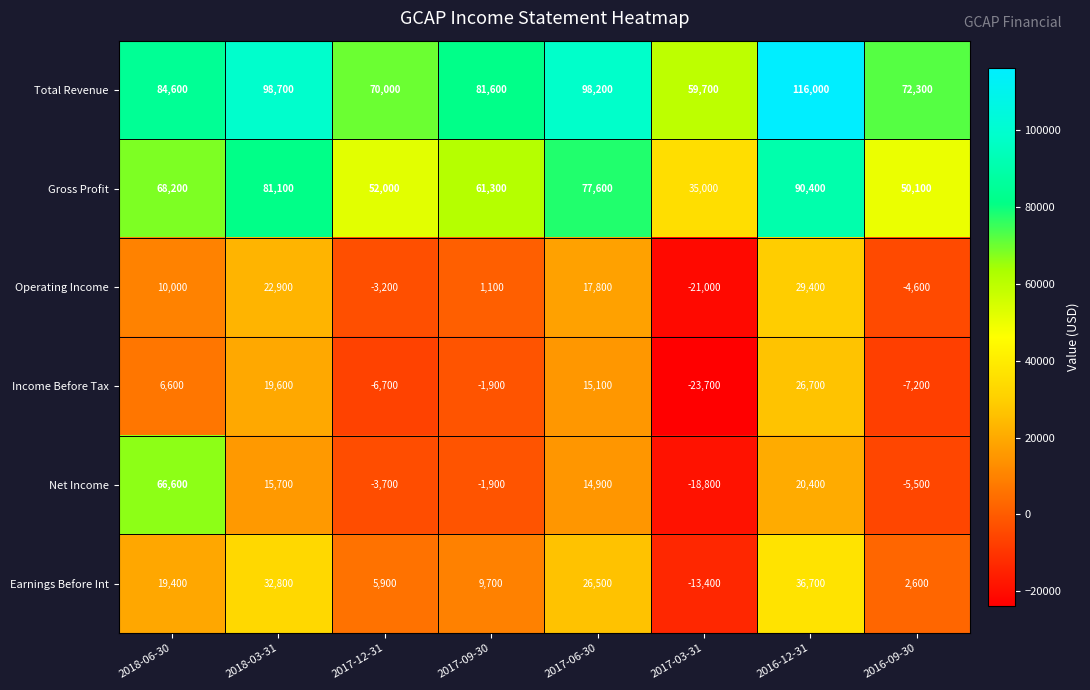

Rank the categories by Total Revenue value from lowest to highest.

2017-03-31, 2017-12-31, 2016-09-30, 2017-09-30, 2018-06-30, 2017-06-30, 2018-03-31, 2016-12-31